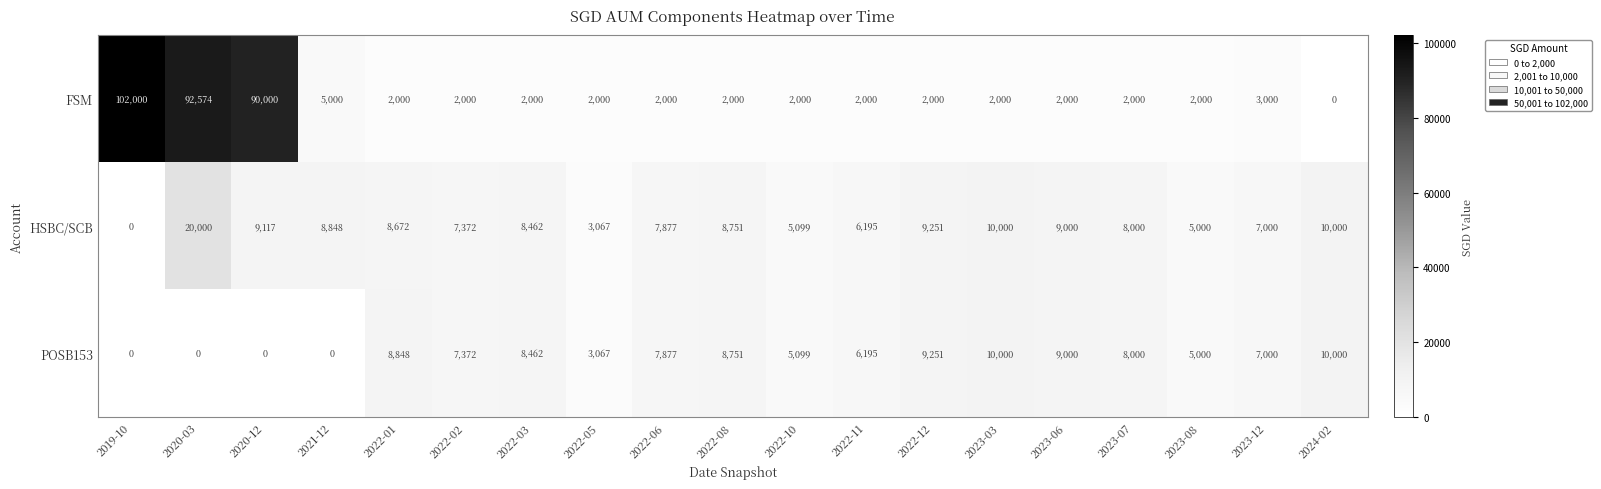

At which category does the chart reach its peak across all series?

2019-10